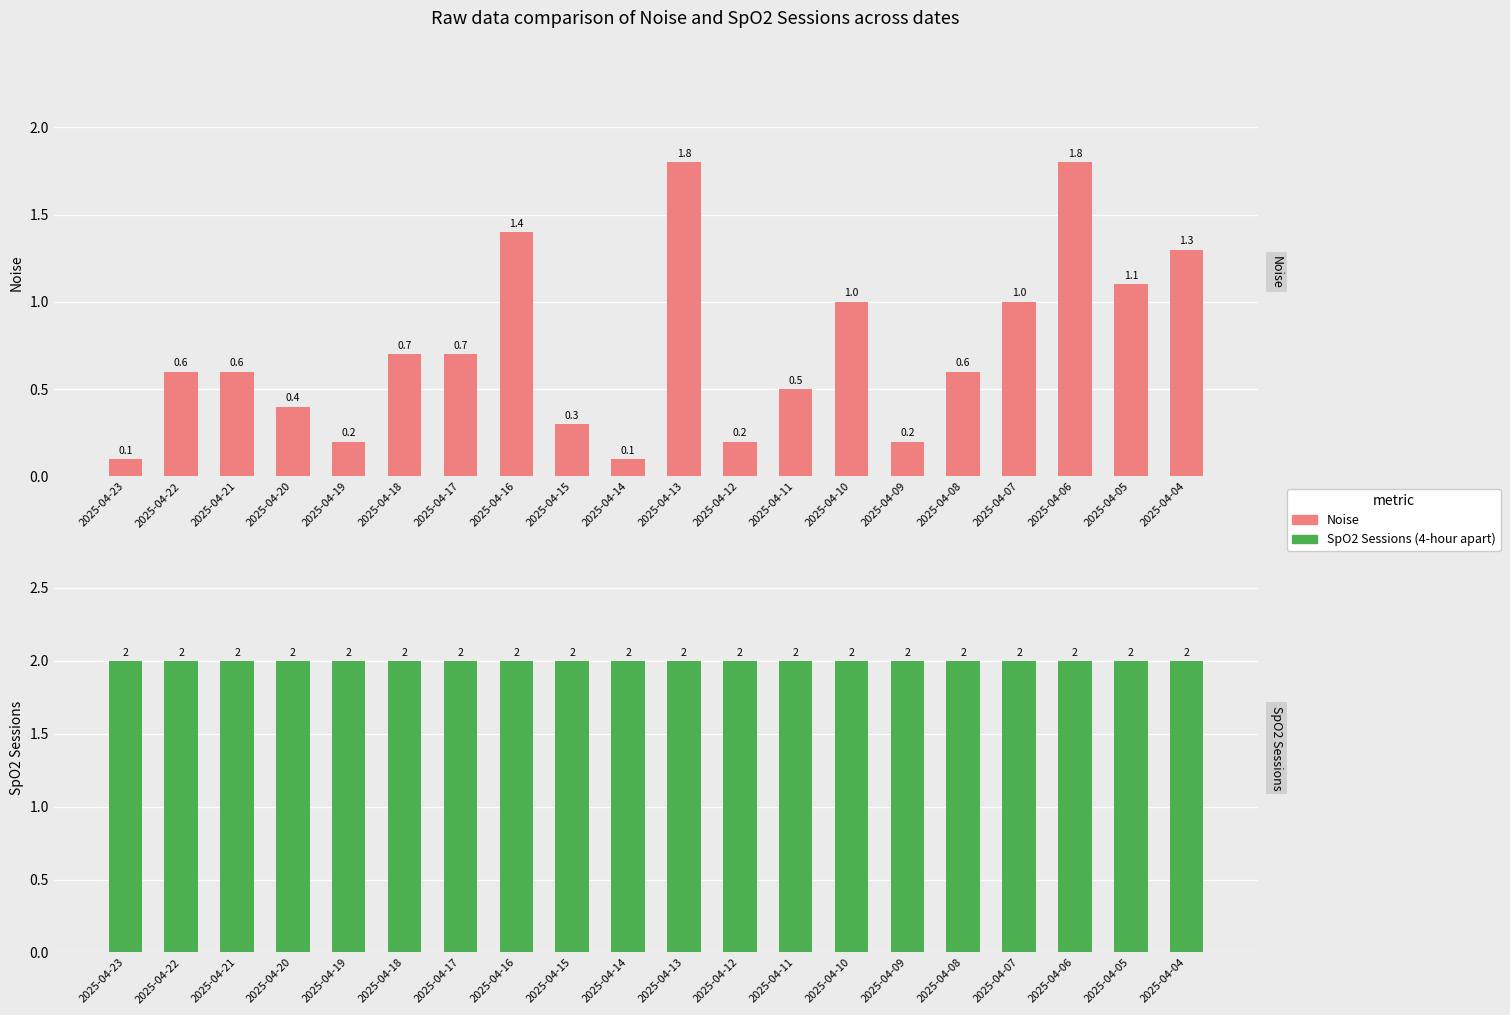

What is the average value of the SpO2 Sessions (4-hour apart) series?

2.0